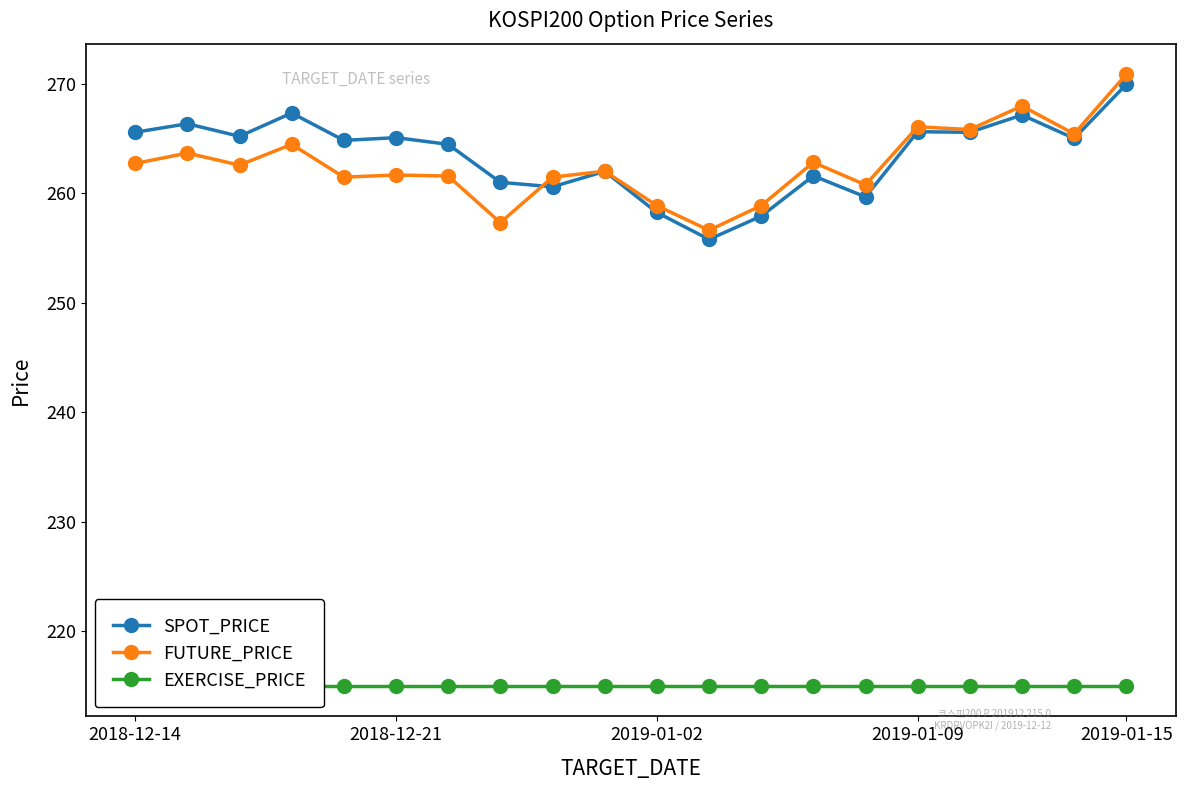

True or false: SPOT_PRICE has more than 2 interior local peaks.

True